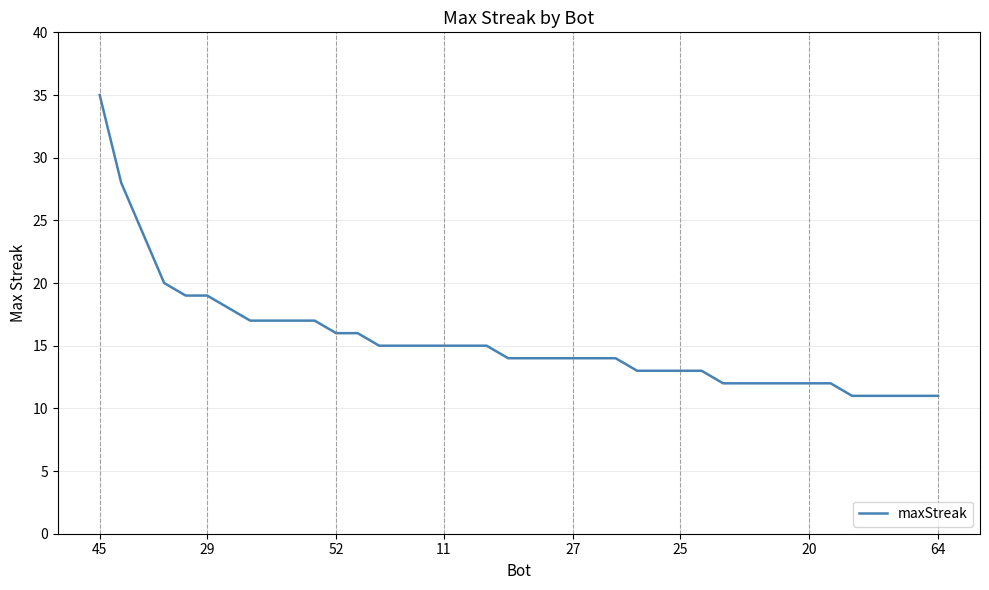

What is the maximum value shown in the chart?

35